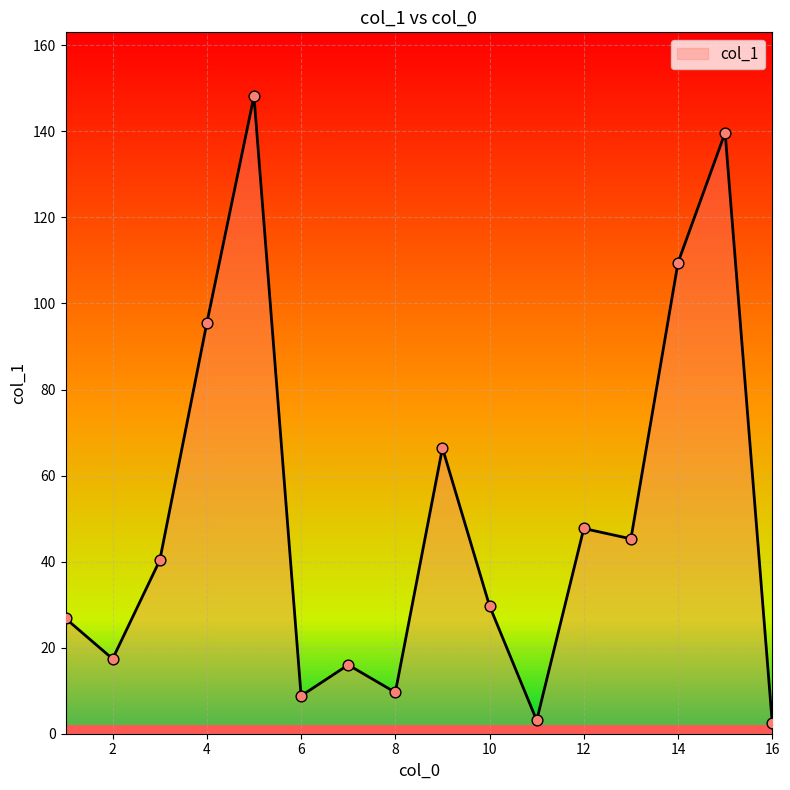

What is the difference between the maximum and minimum values?

145.7